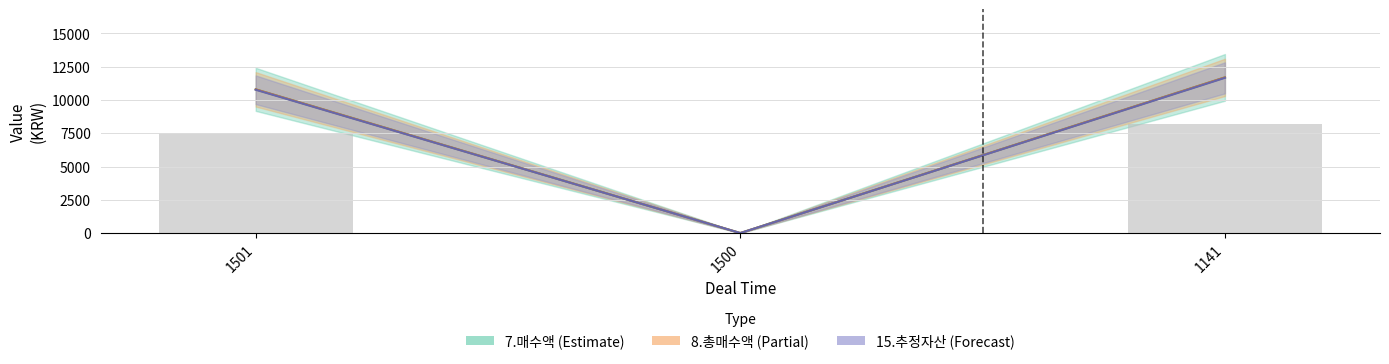

Which has a higher value, 1500 or 1141?

1141